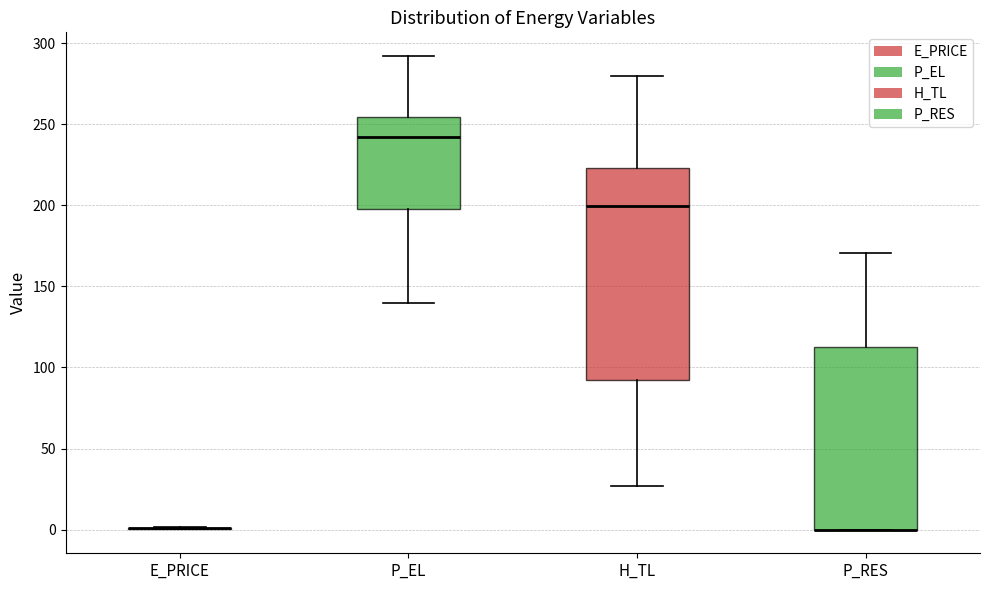

Reading left to right, read every box against the y-axis: the position of its median line, the range the box covers, and the ends of its whiskers. The values are not printed on the chart, so give them approximately, as read against the axis.

E_PRICE: box collapsed to a line at 0, whiskers 0 to 0
P_EL: median 240, box 200 to 255, whiskers 140 to 290
H_TL: median 200, box 90 to 225, whiskers 25 to 280
P_RES: median 0 (drawn on the box's lower edge), box 0 to 110, whiskers 0 to 170